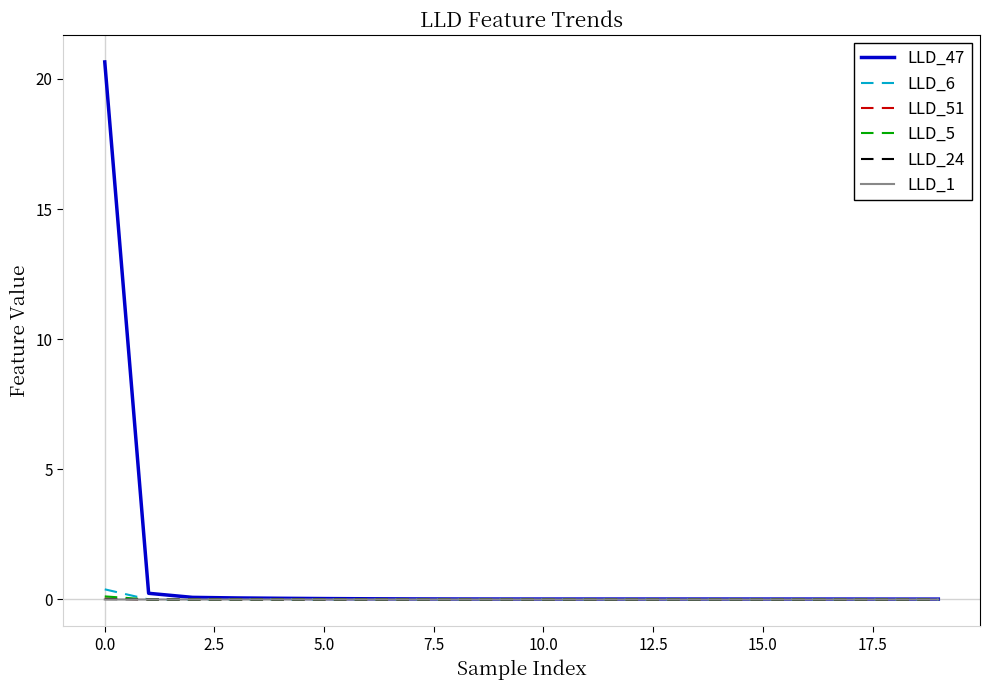

Which series has the largest total across all categories?

LLD_47